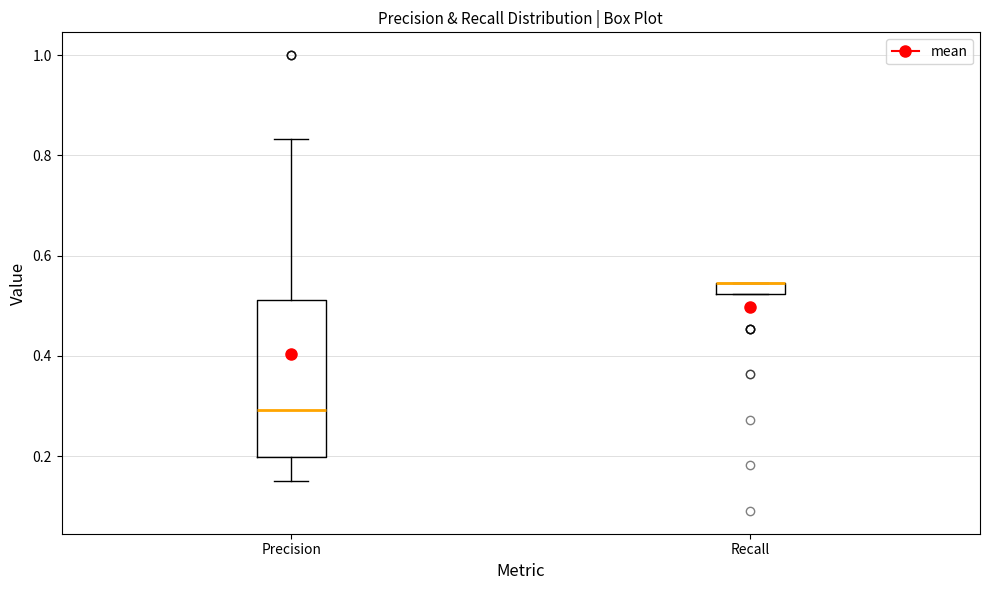

Where does the lower whisker of the box for Precision end on the y-axis? The values are not printed on the chart, so give them approximately, as read against the axis.

0.16